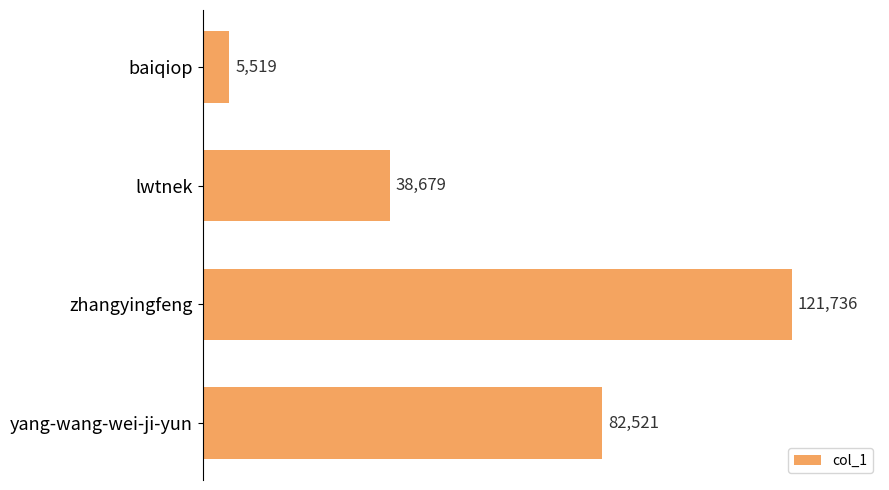

Reading top to bottom, what are all the values shown in this chart?

5519	38679	121736	82521